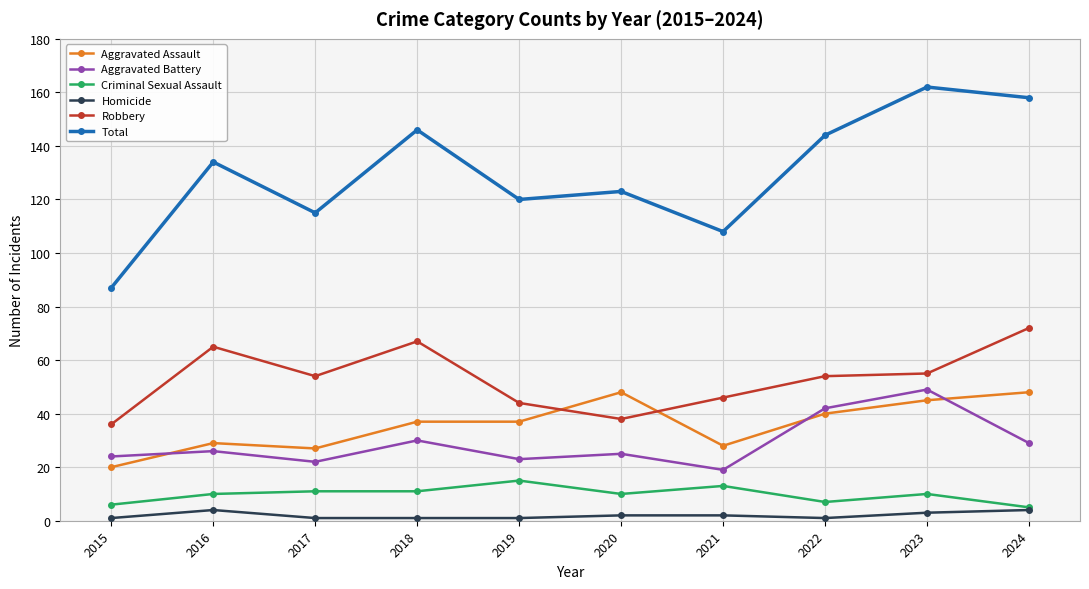

Is it true that Robbery equals 36 at 2015?

True